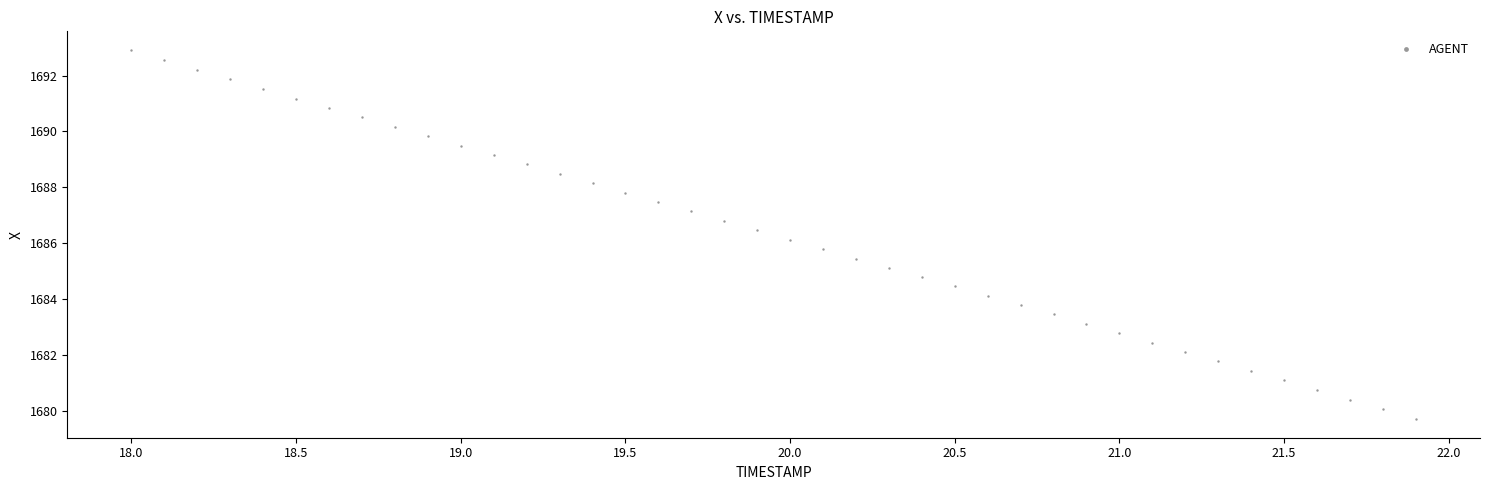

What is the range of Y values (max minus min)?

13.2